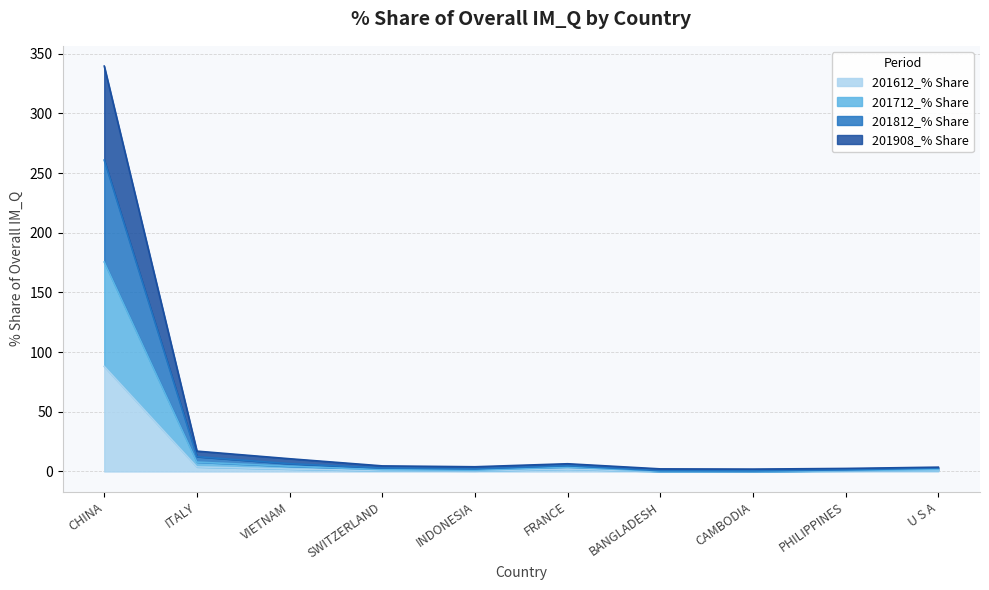

Reading right to left, extract all data points from this chart.

201612_% Share: 0.7	0.5	0.0	0.0	2.0	0.5	0.7	2.1	3.8	88.1
201712_% Share: 1.6	0.8	0.1	0.2	3.6	1.0	1.5	4.4	7.8	175.6
201812_% Share: 2.9	1.3	0.5	0.6	4.8	2.2	2.9	6.6	12.4	260.9
201908_% Share: 3.6	2.5	2.0	2.2	6.5	3.9	4.7	10.7	17.1	339.7